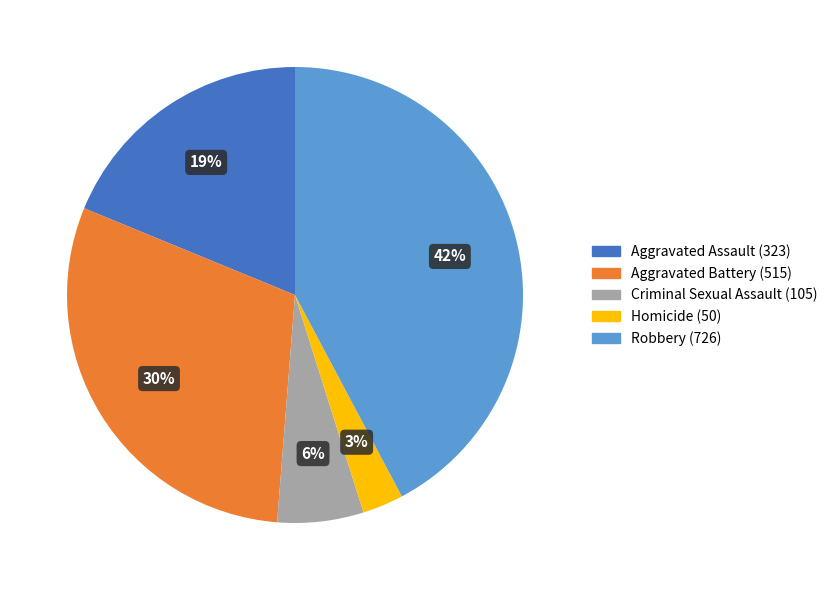

How many slices are in this pie chart?

5